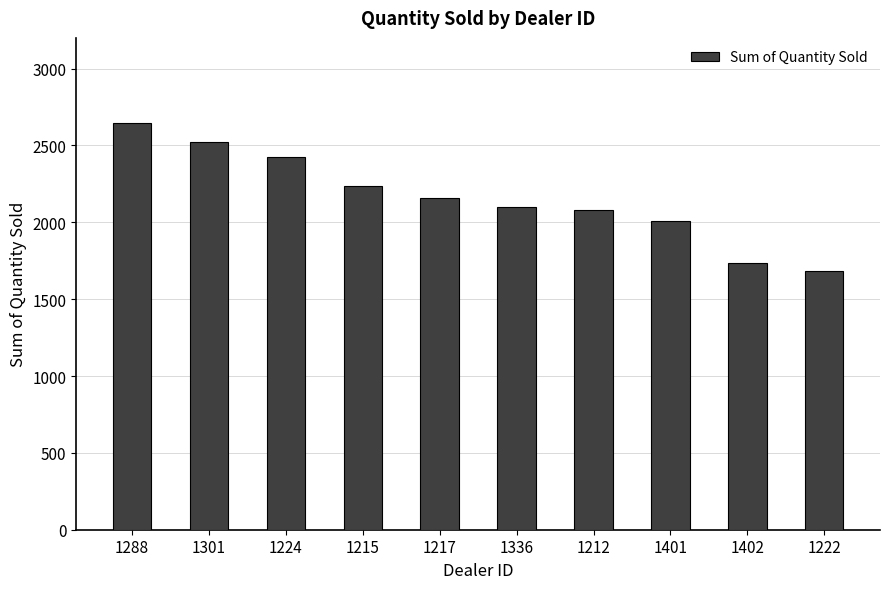

Is it true that the value at 1402 is 1738?

True